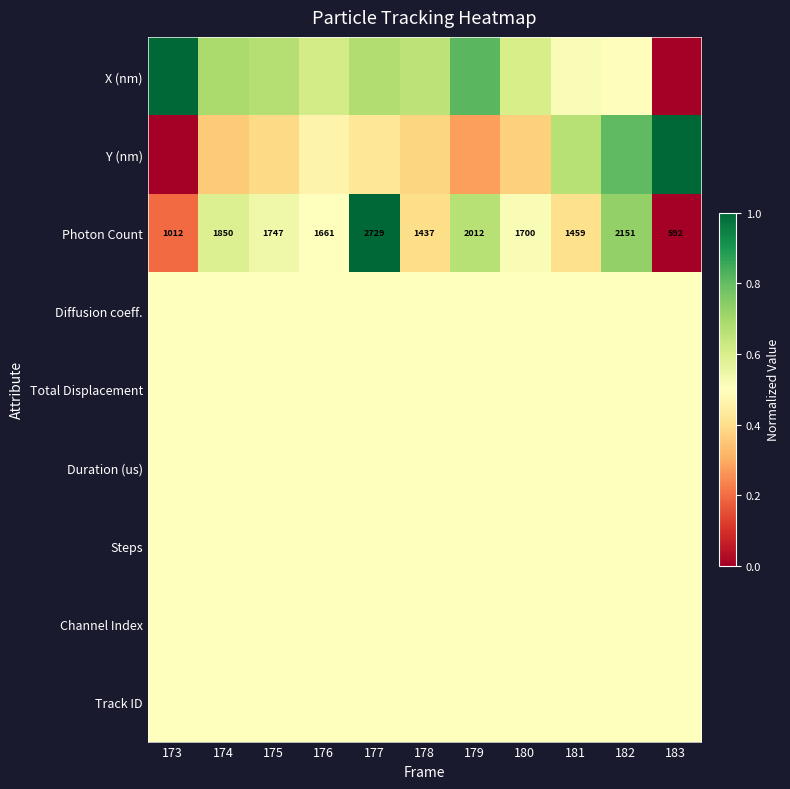

Which series has the widest spread of values?

X (nm)